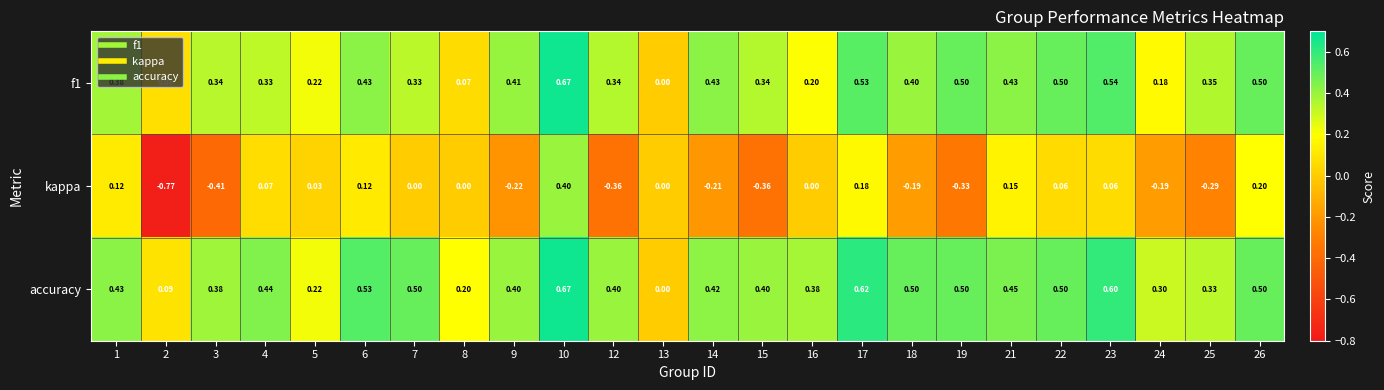

Between 3 and 24, which series saw the biggest shift?

kappa